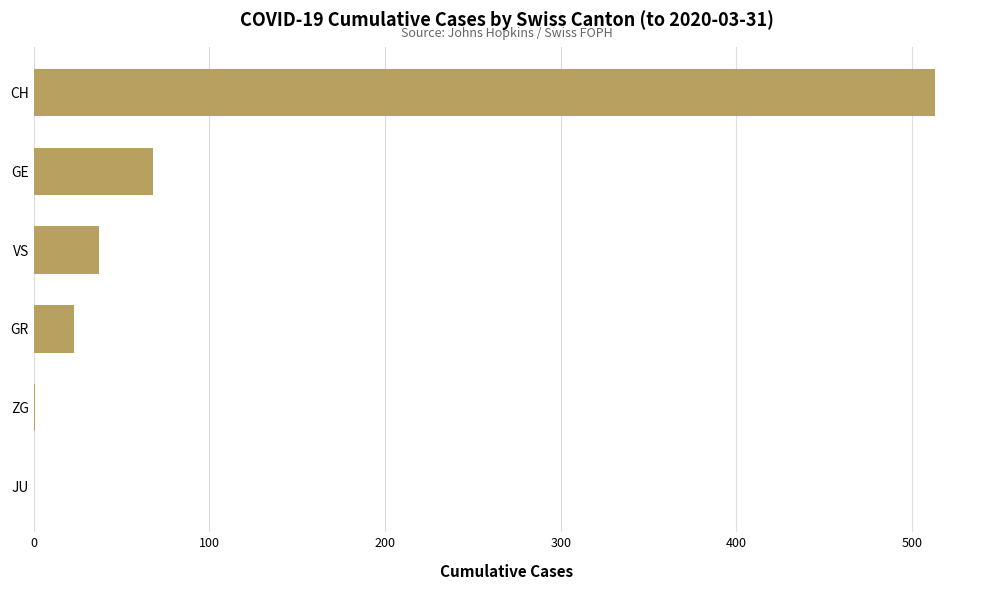

Count the number of categories in the chart.

6